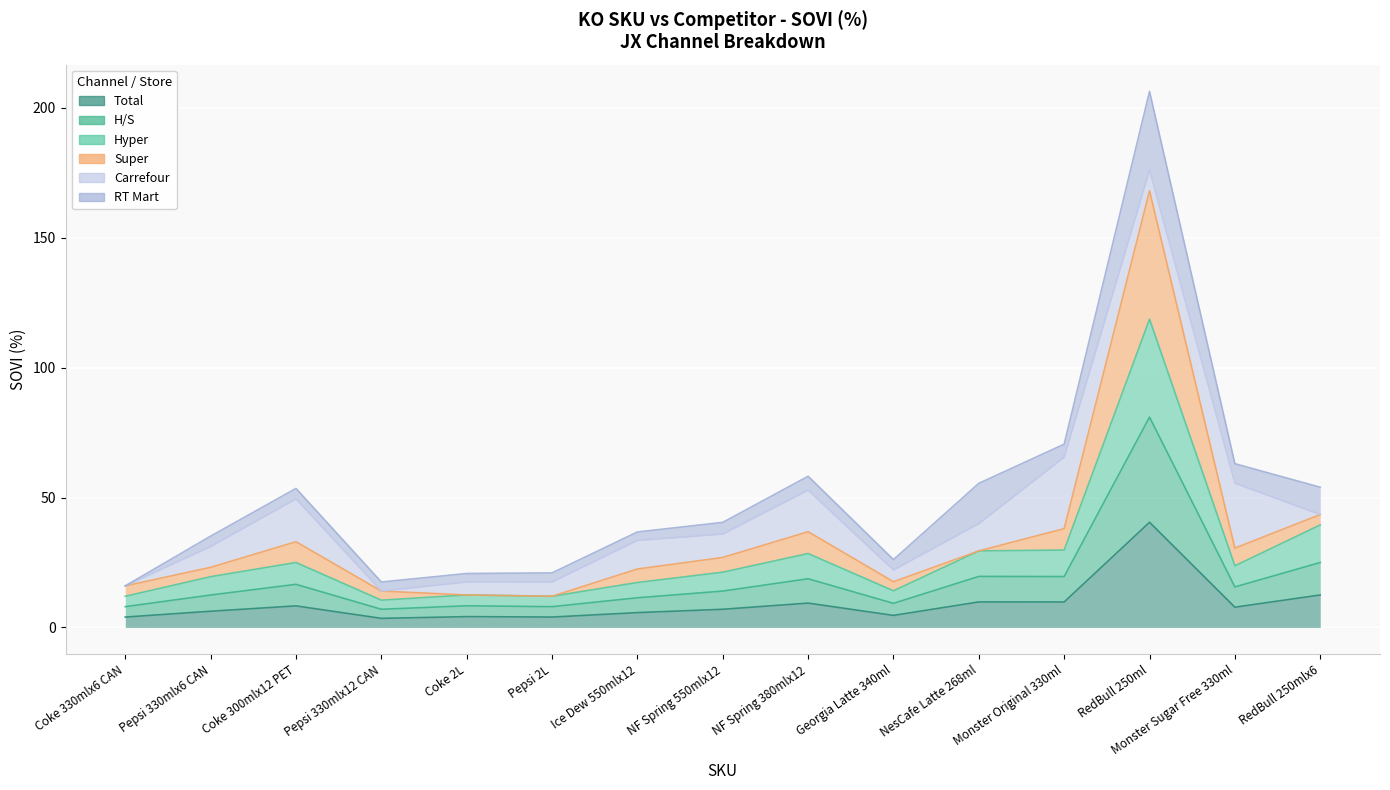

What is the total value across all series at Pepsi 330mlx6 CAN?

38.3